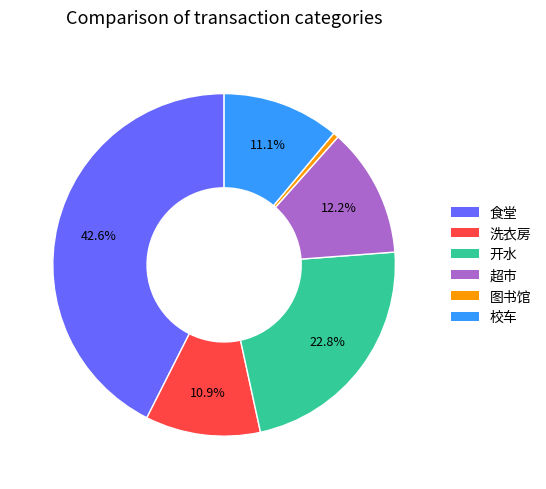

Between 开水 and 图书馆, which is larger?

开水